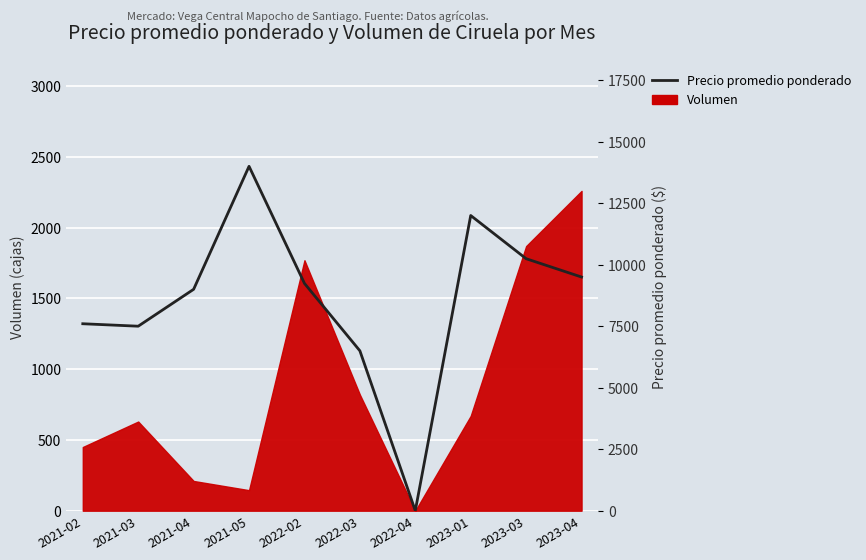

At which label is the value closest to 7000?

2021-03